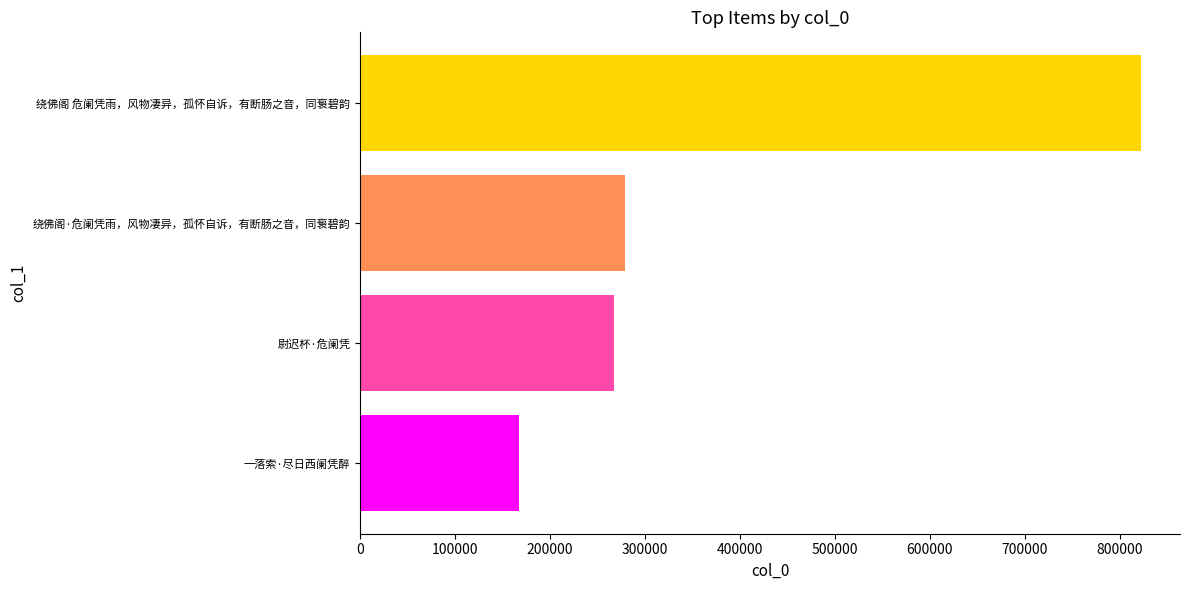

True or false: the data shows 190022 at 绕佛阁·危阑凭雨，风物凄异，孤怀自诉，有断肠之音，同袌碧韵.

False